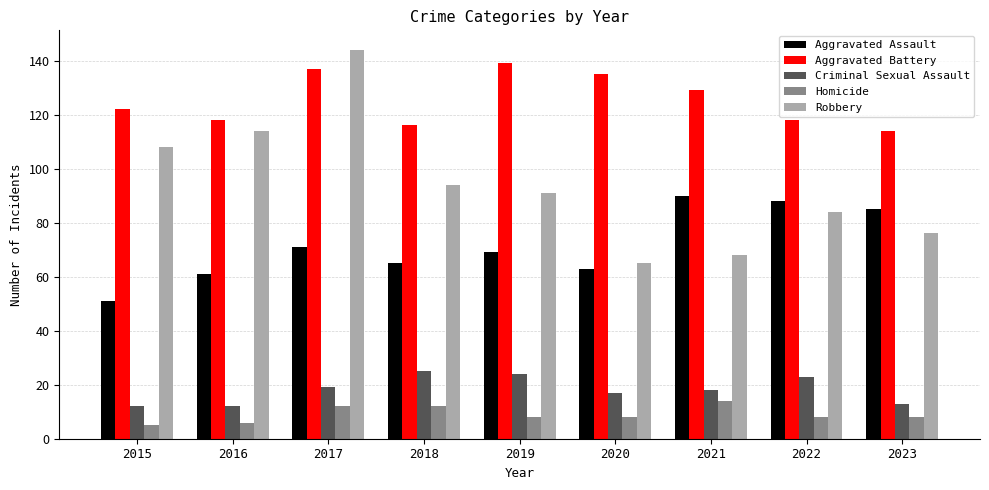

At which label does Homicide reach its peak?

2021